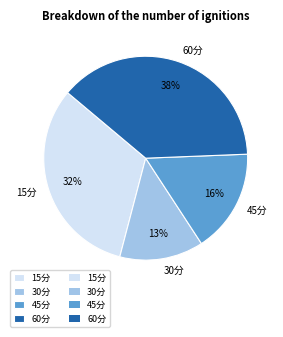

Is it true that 60分 is 38% of the pie?

True